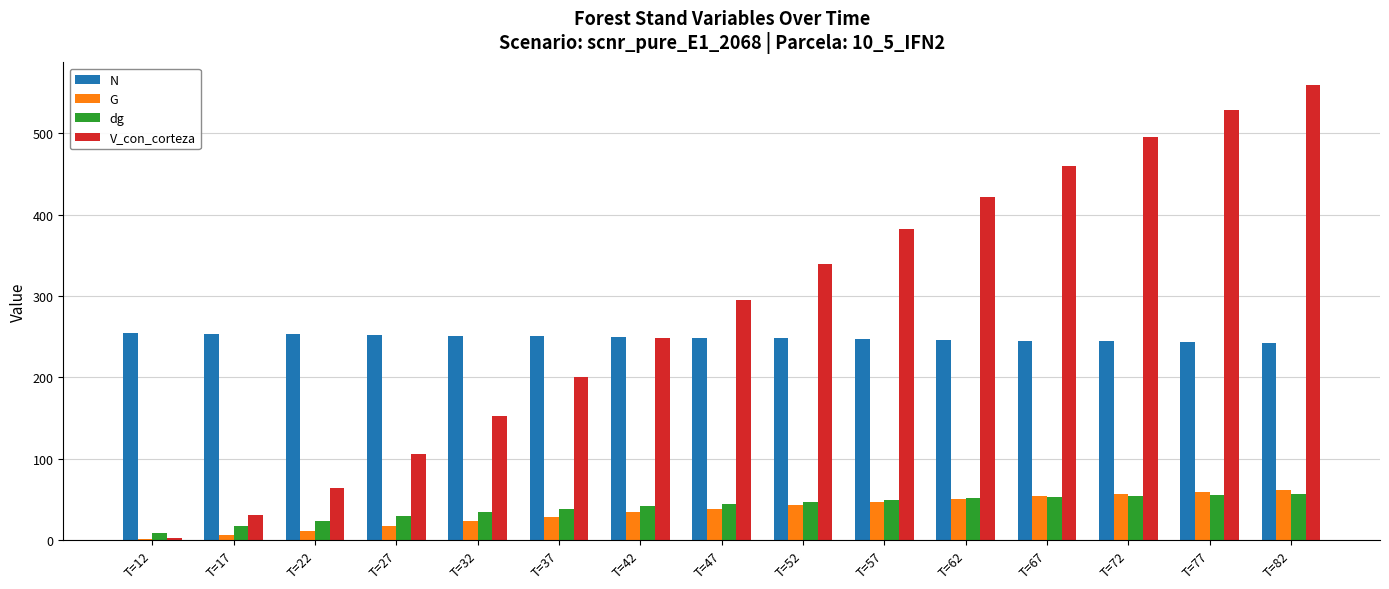

What is the sum of the N values at T=62 and T=27?

498.0